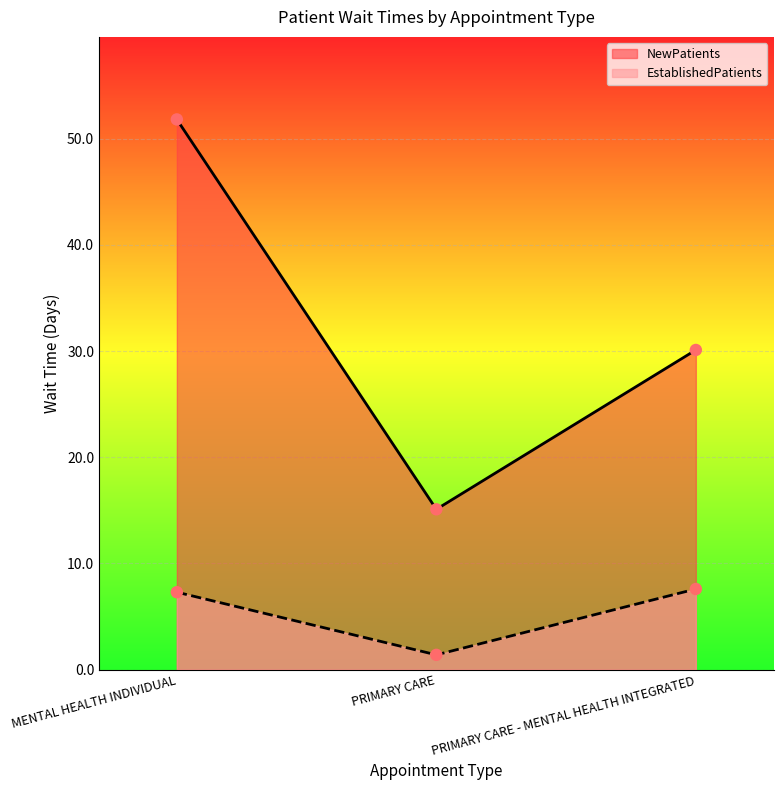

At how many categories does at least one series exceed 13?

3